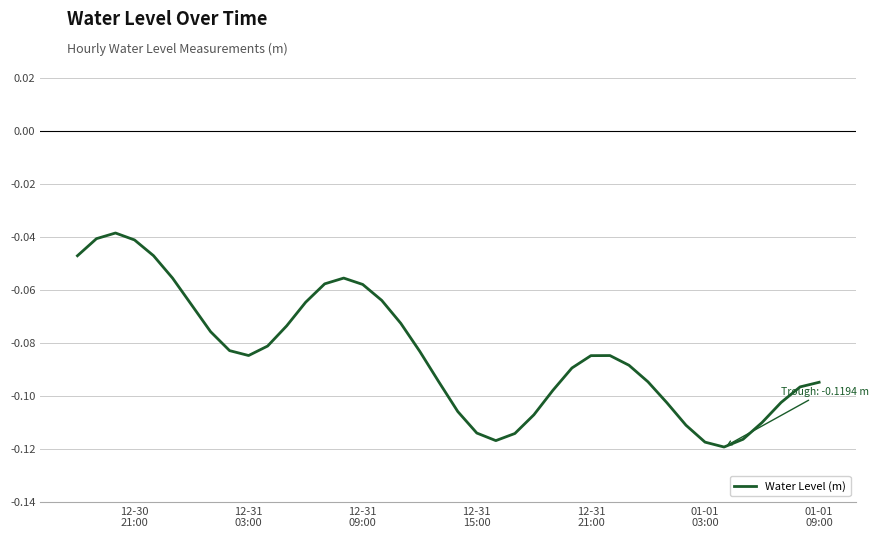

How many distinct data groups are displayed?

1